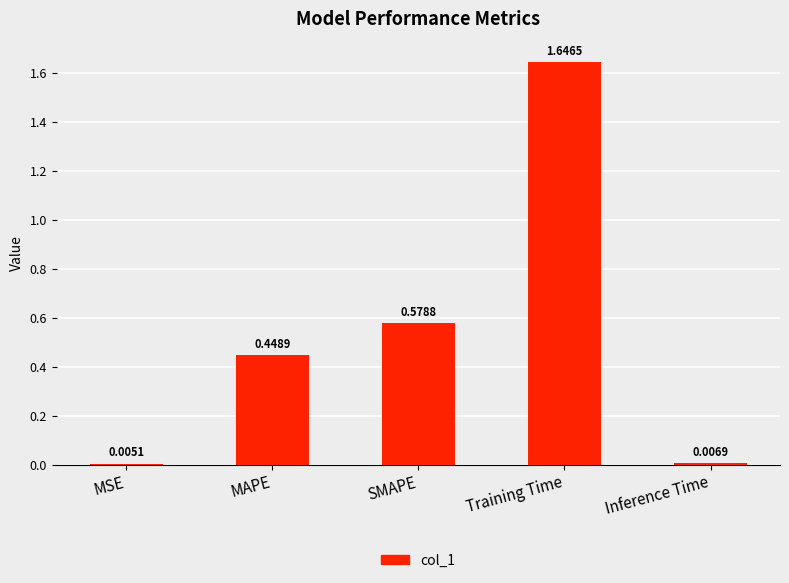

What is the sum of the values at Training Time and MAPE?

2.1